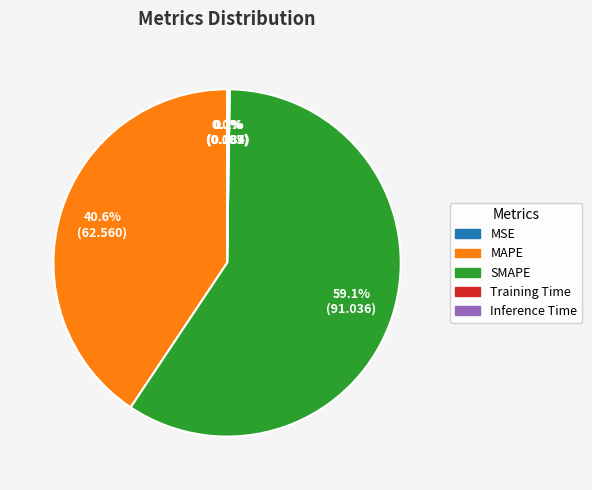

Is there any slice that represents more than half of the pie?

Yes